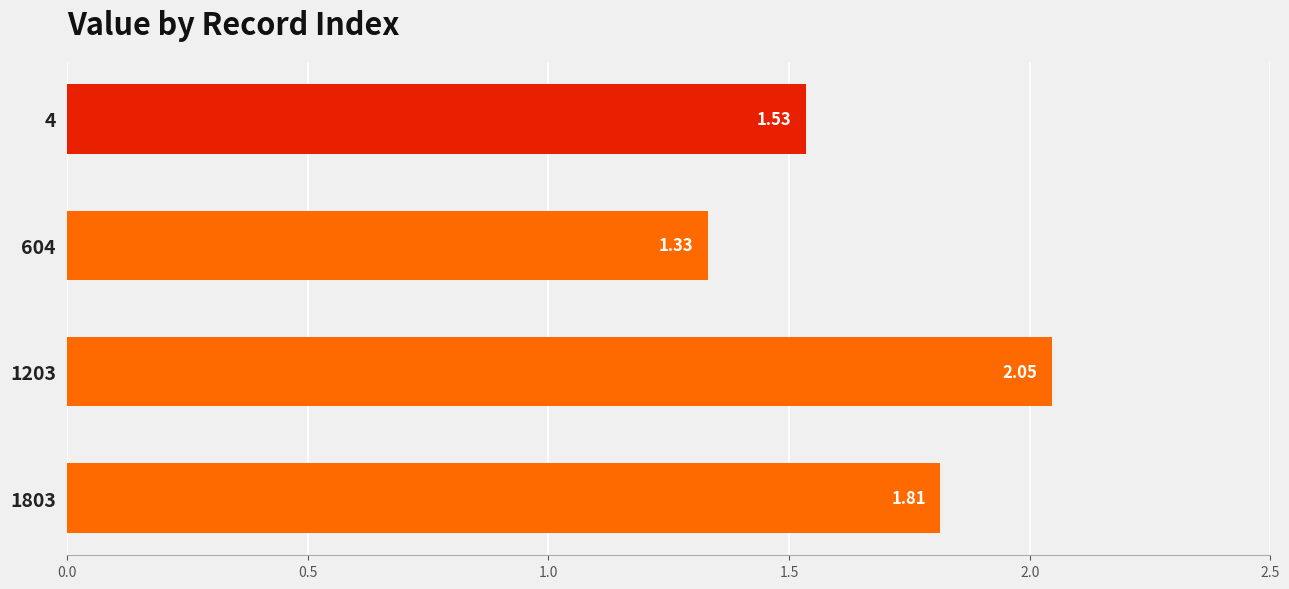

List the labels in order of value, largest first.

1203, 1803, 4, 604